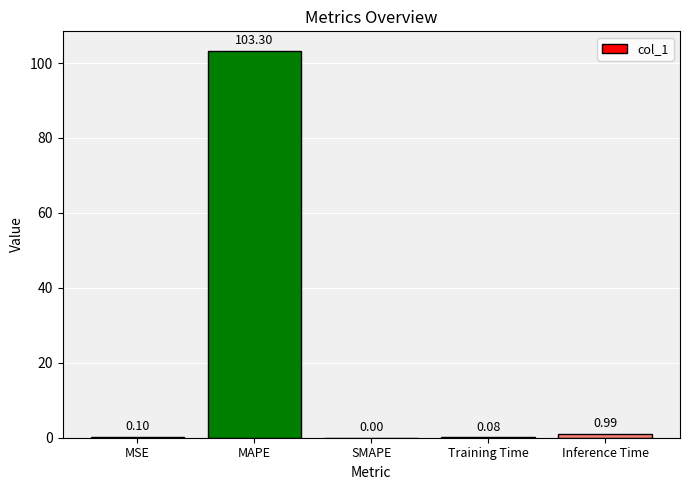

What is the sum of all values?

104.5